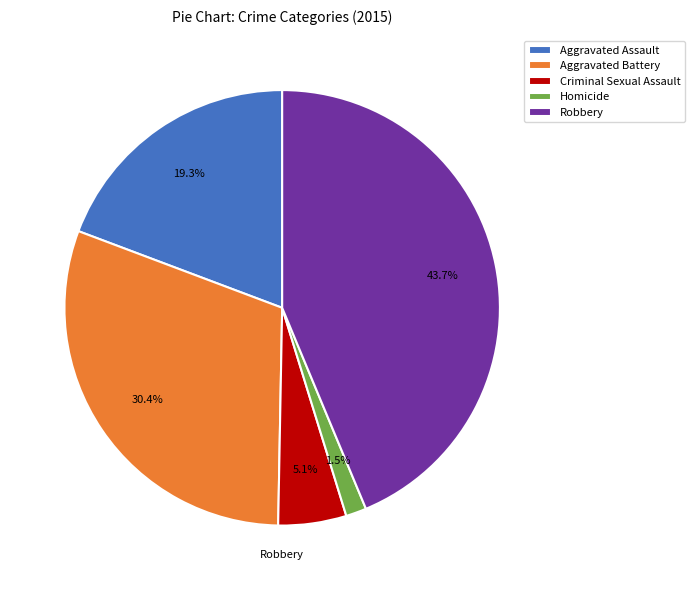

Is it true that Aggravated Assault is 19% of the pie?

True